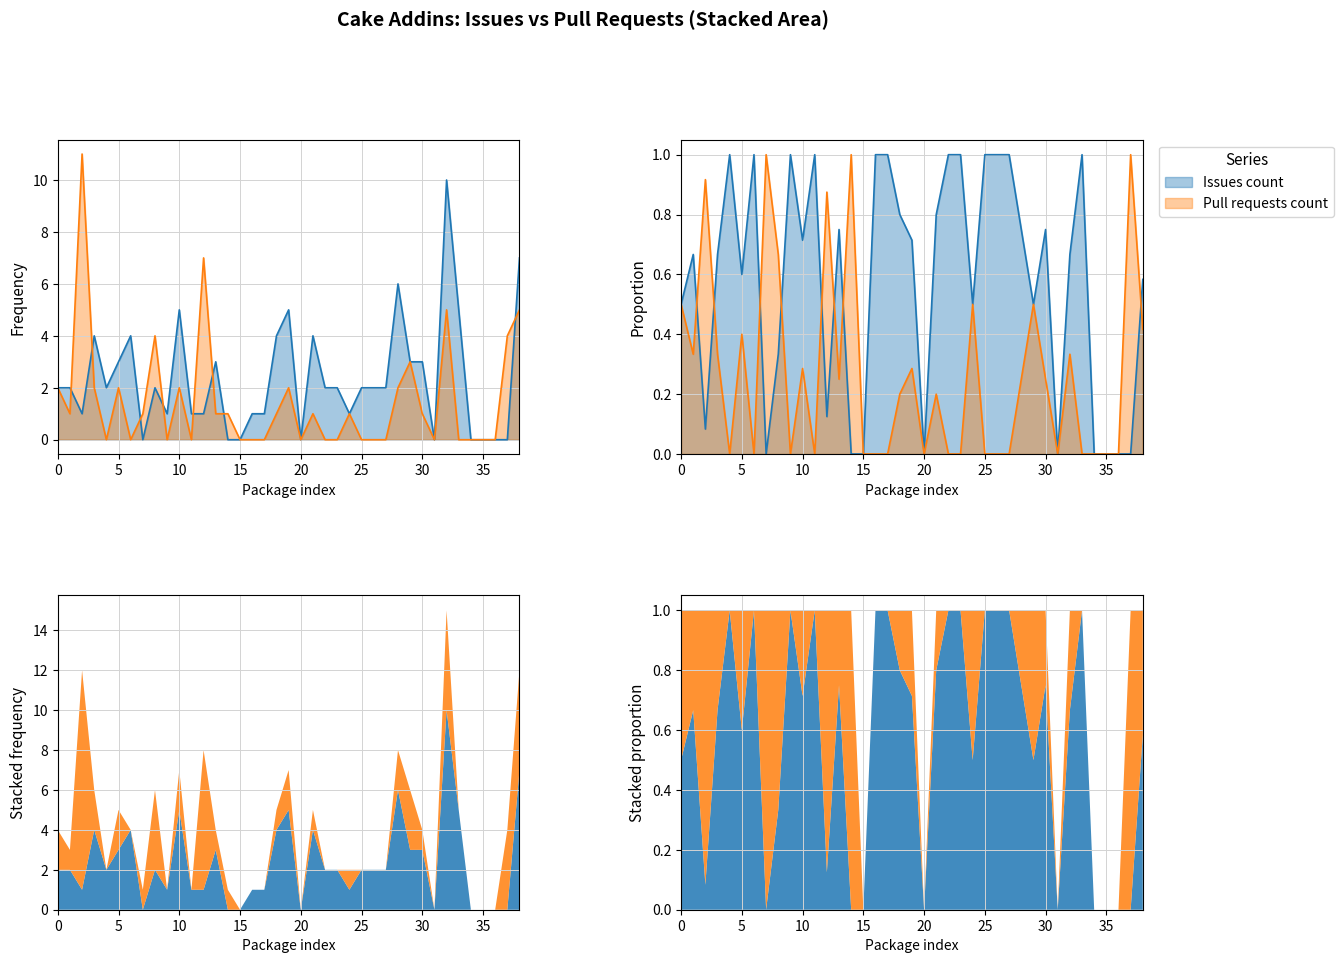

At how many categories does at least one series exceed 9?

2